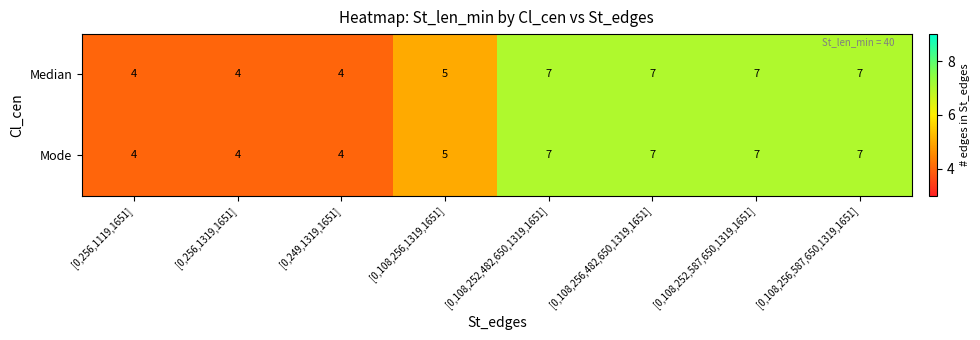

What is the greatest value displayed?

7